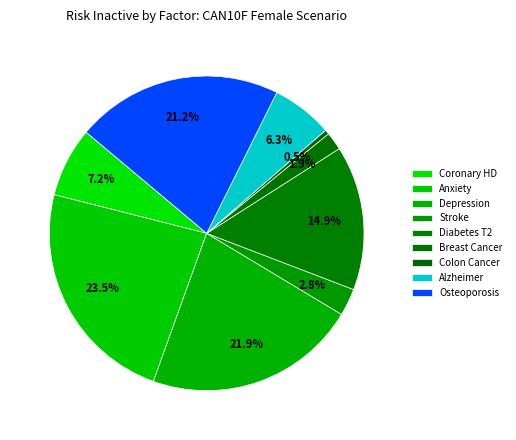

Which slice is the smallest?

colon cancer